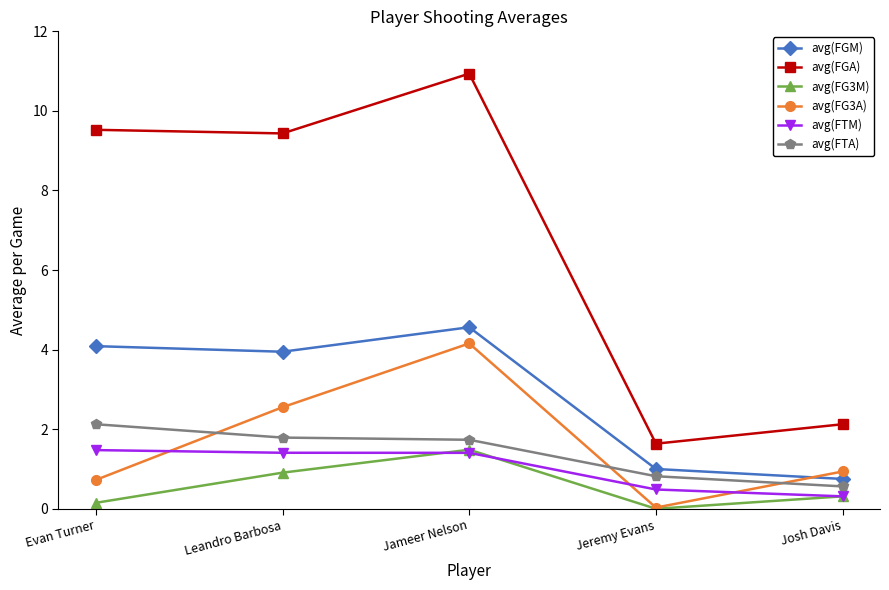

True or false: avg(FGA) has a value of 2.1 at Josh Davis.

True